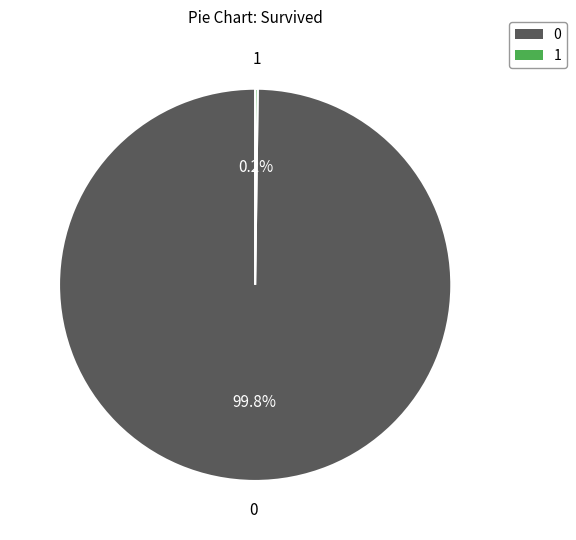

Is there any slice that represents more than half of the pie?

Yes